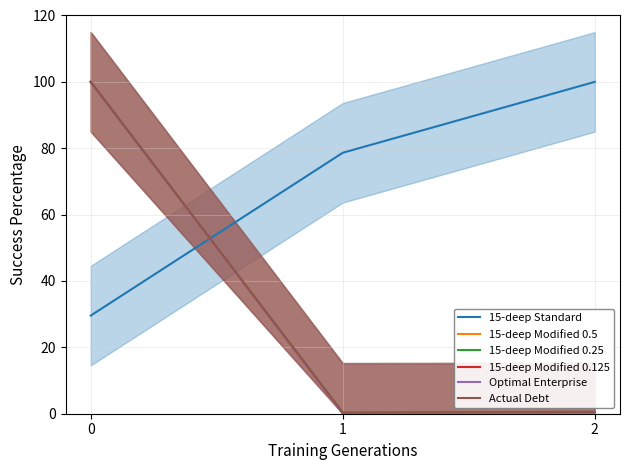

Count the number of categories in the chart.

3